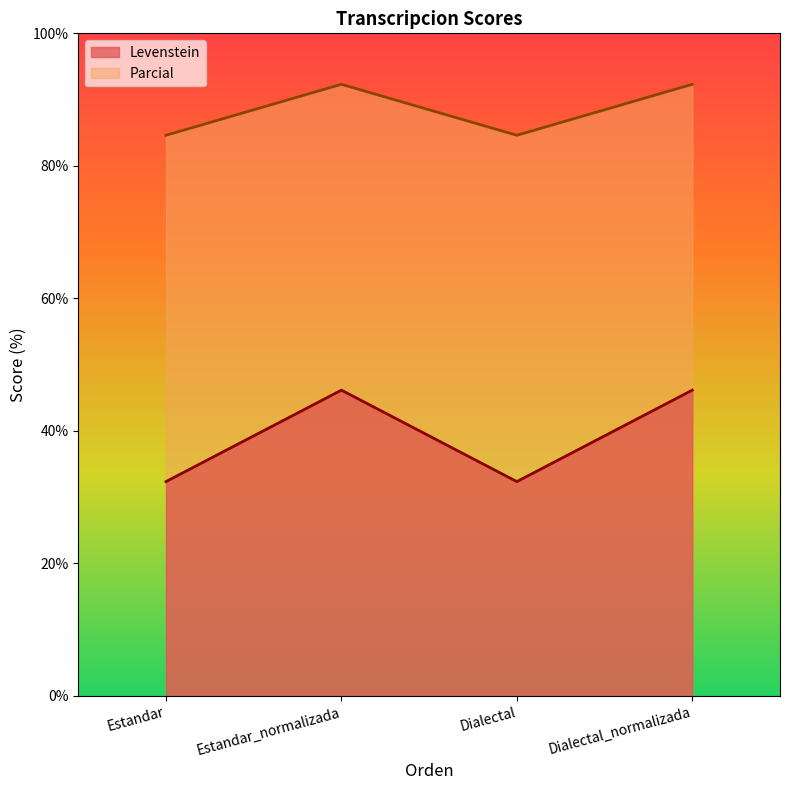

How many data points does each series have?

4